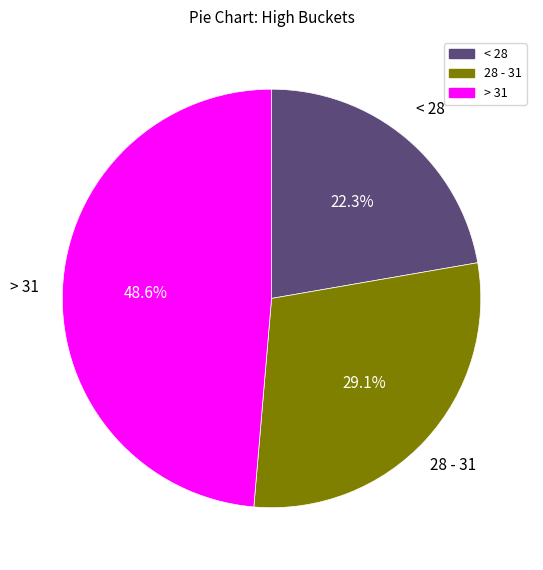

Is there a majority slice in this chart?

No